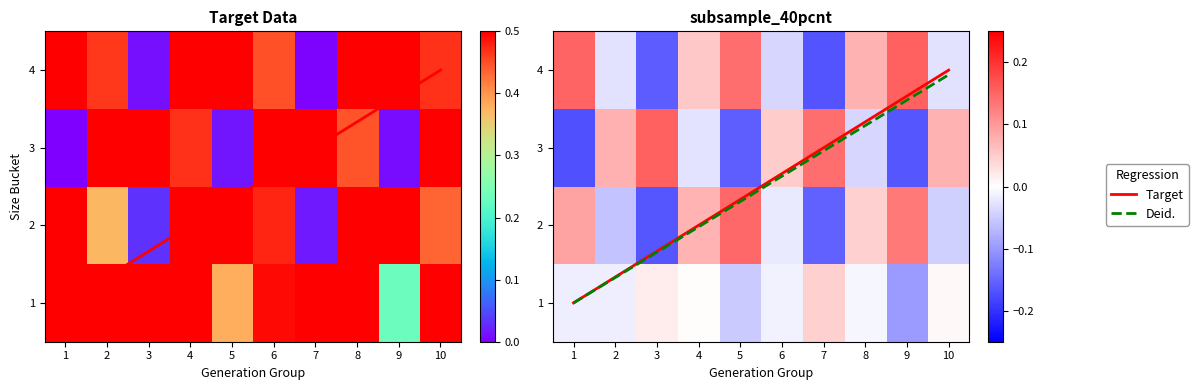

At how many categories does at least one series exceed 0?

10